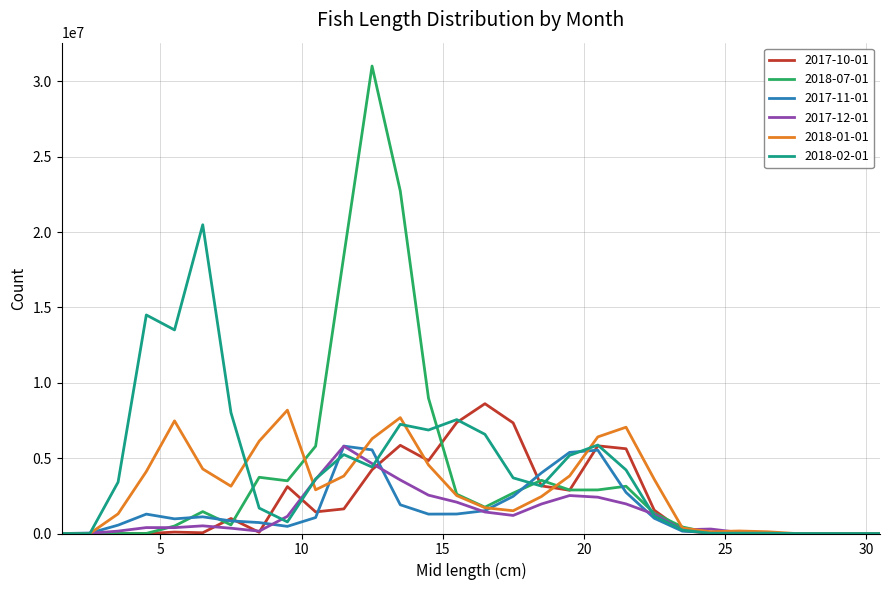

Count the number of data series in this chart.

6